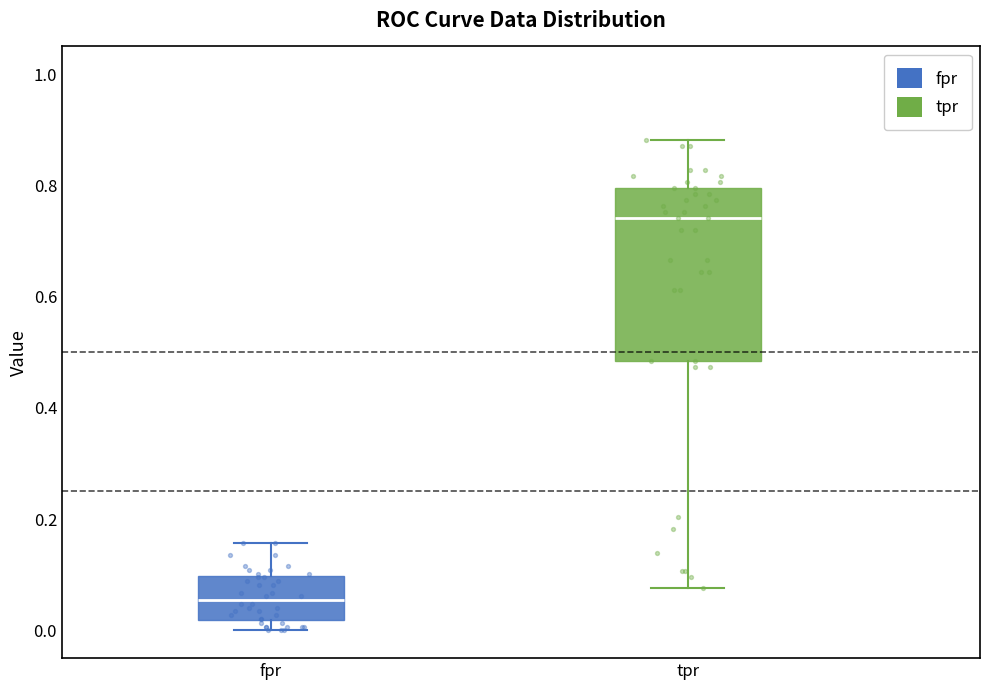

Which box is the tallest, from its lower edge to its upper edge?

tpr